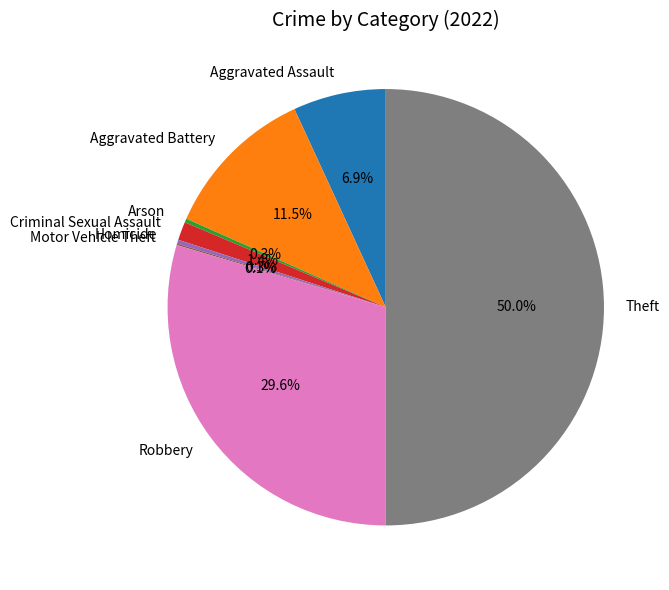

What is the largest slice in the pie chart?

Theft